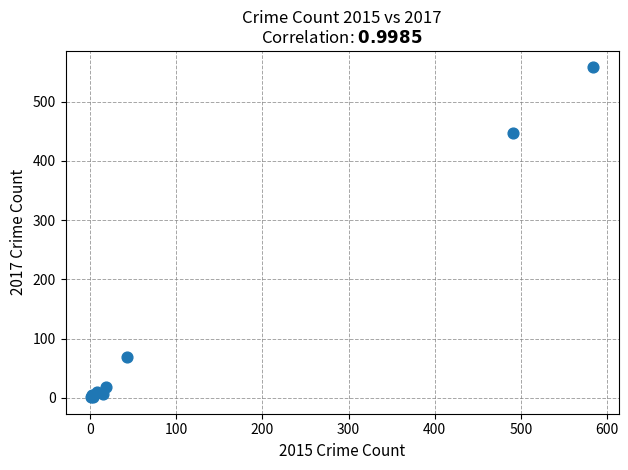

What Y value in the scatter plot is closest to 279?

447